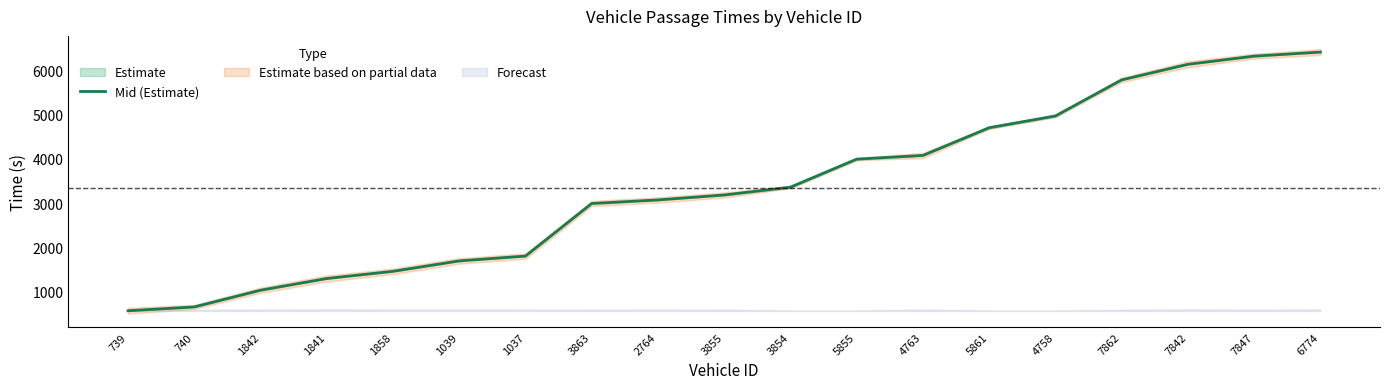

What is the value of the 9th point from the left?

3070.4